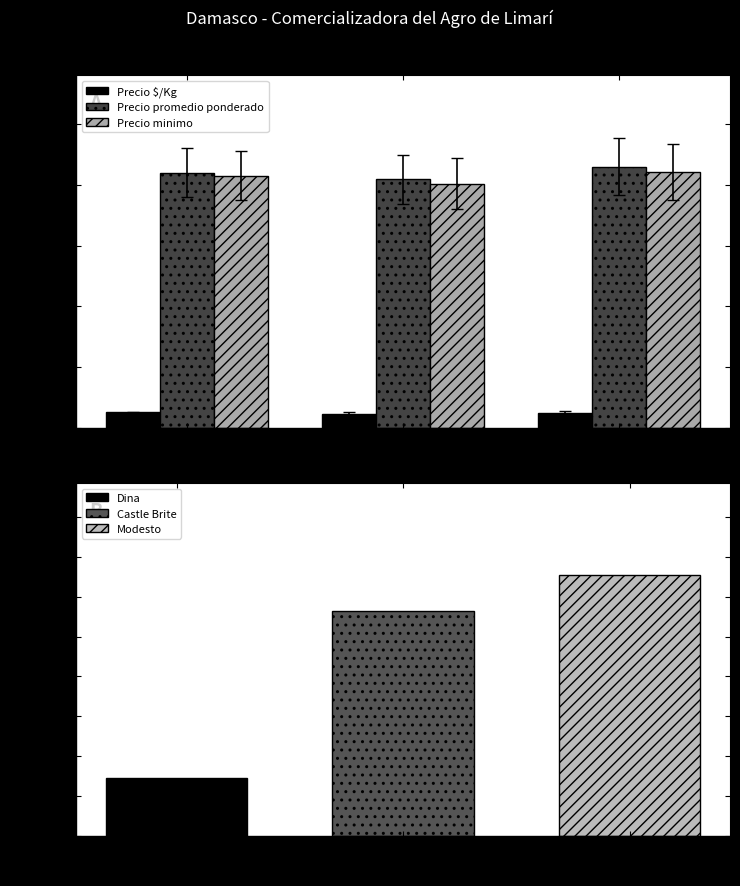

Read the Precio $/Kg value at Modesto.

1234.0